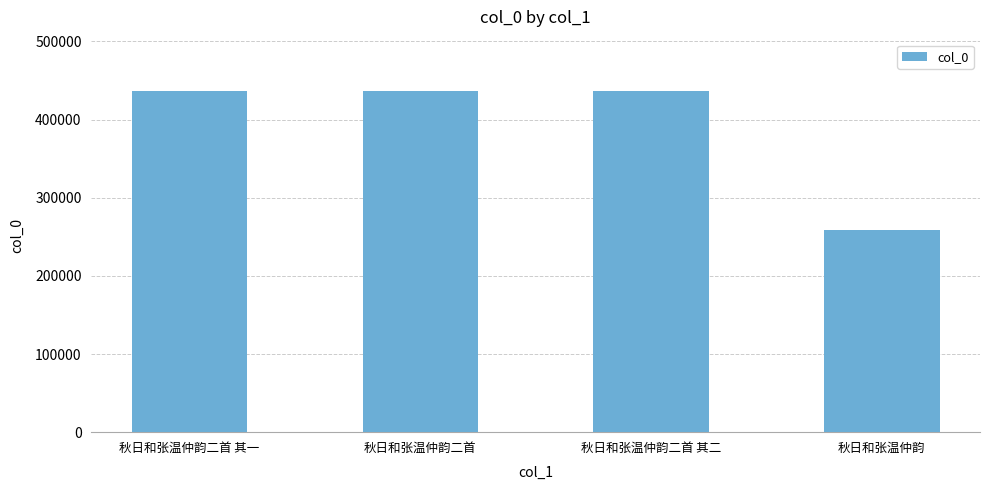

Where does the data first go above 436476?

秋日和张温仲韵二首